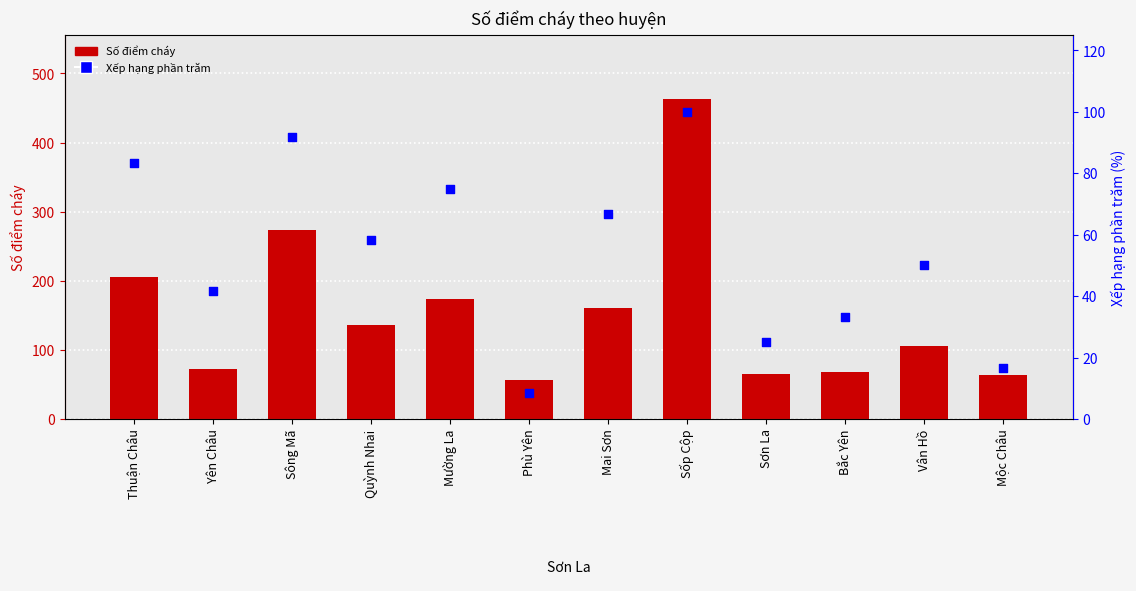

Which series reaches the maximum Y coordinate?

Số điểm cháy